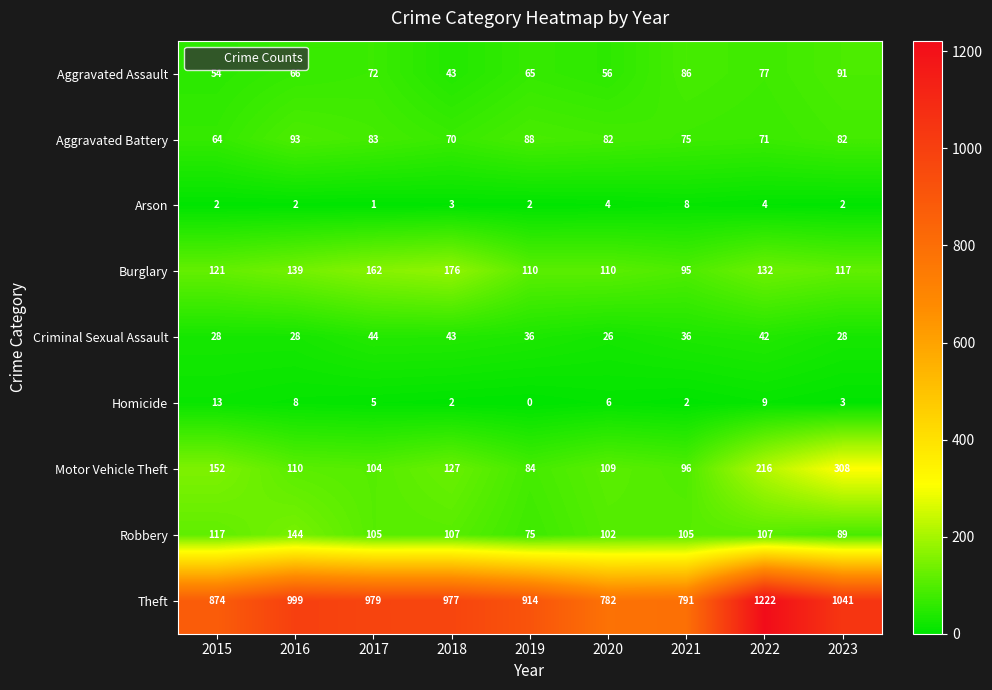

How many series are shown in this chart?

9